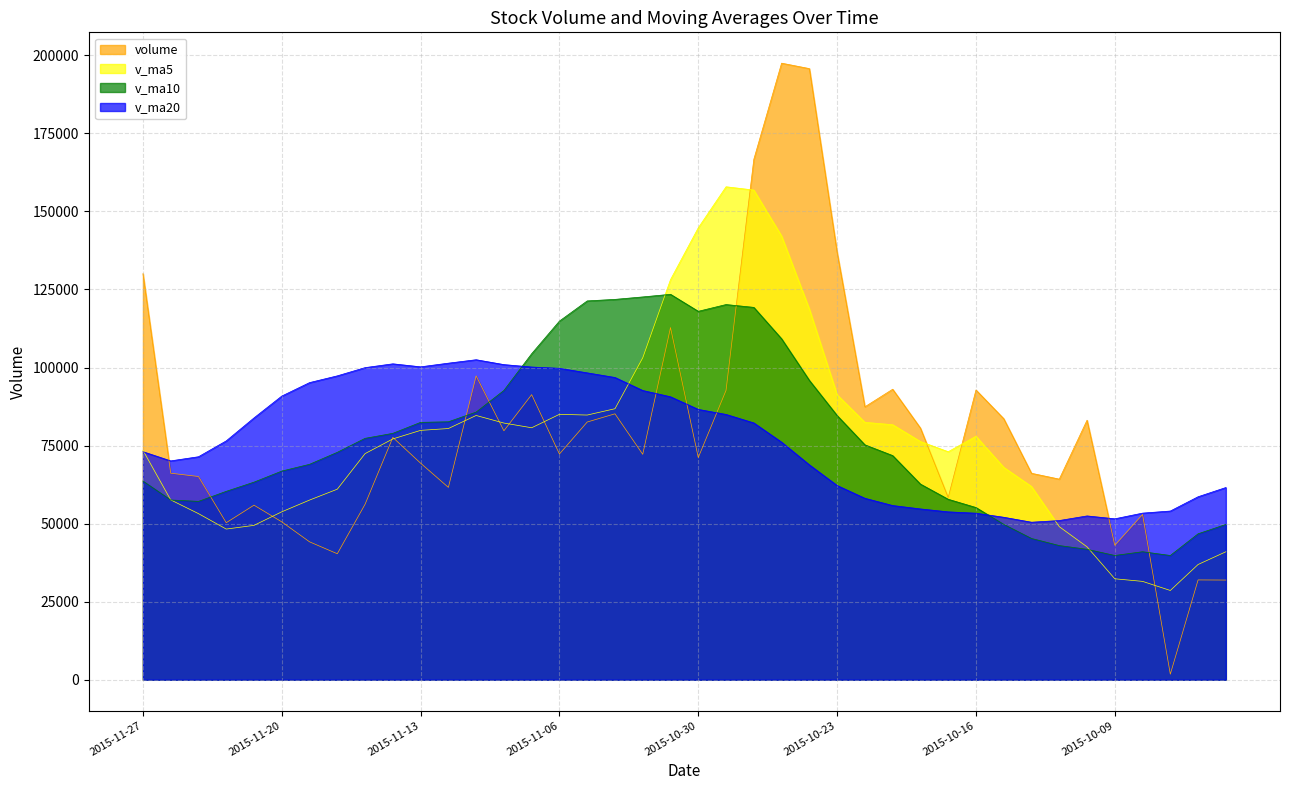

Reading left to right, list all the values displayed in this chart.

volume: 130080.5	66155.6	65097.4	50293.5	55913.8	50576.1	44175.7	40355.4	56205.9	77617.9	69372.6	61613.6	97327.1	79742.3	91323.9	72303.5	82548.6	85179.0	72204.9	112809.7	71173.2	92682.1	166708.5	197498.1	195756.1	136874.1	87429.1	93051.1	80606.6	58366.9	92810.9	83618.7	66130.3	64260.8	83131.1	43056.6	52946.6	1785.0	31971.4	31928.5
v_ma5: 73508.2	57607.3	53211.3	48262.9	49445.4	53786.2	57545.5	61033.1	72427.4	77134.7	79875.9	80462.1	84649.1	82219.5	80712.0	85009.1	84783.1	86809.8	103115.7	128174.3	144763.6	157903.8	156853.2	142121.7	118743.4	91265.6	82452.9	81690.8	76306.7	73037.5	77990.4	68039.5	61905.1	49036.0	42578.2	32337.6	31506.7	28593.7	36911.1	40988.4
v_ma10: 63647.2	57576.4	57122.2	60345.1	63290.0	66831.0	69003.8	72841.1	77323.4	78923.3	82442.5	82622.6	85729.4	92667.6	104443.1	114886.4	121343.4	121831.5	122618.7	123458.9	118014.6	120178.4	119272.0	109214.2	95890.5	84628.0	75246.2	71798.0	62671.4	57807.8	55164.0	49773.1	45249.4	42973.5	41783.3	39798.1	41000.1	39798.1	46747.7	49735.1
v_ma20: 73044.8	70099.5	71425.8	76506.4	83866.6	90858.7	95173.6	97336.3	99971.1	101191.1	100228.6	101400.5	102500.7	100940.9	100166.8	99757.2	98294.8	96814.7	92645.0	90633.4	86589.3	84975.7	82260.7	76093.9	68836.9	62213.0	58123.2	55798.0	54709.5	53771.5	53345.1	52039.4	50455.6	50992.1	52468.2	51547.5	53367.3	54038.3	58612.9	61567.6